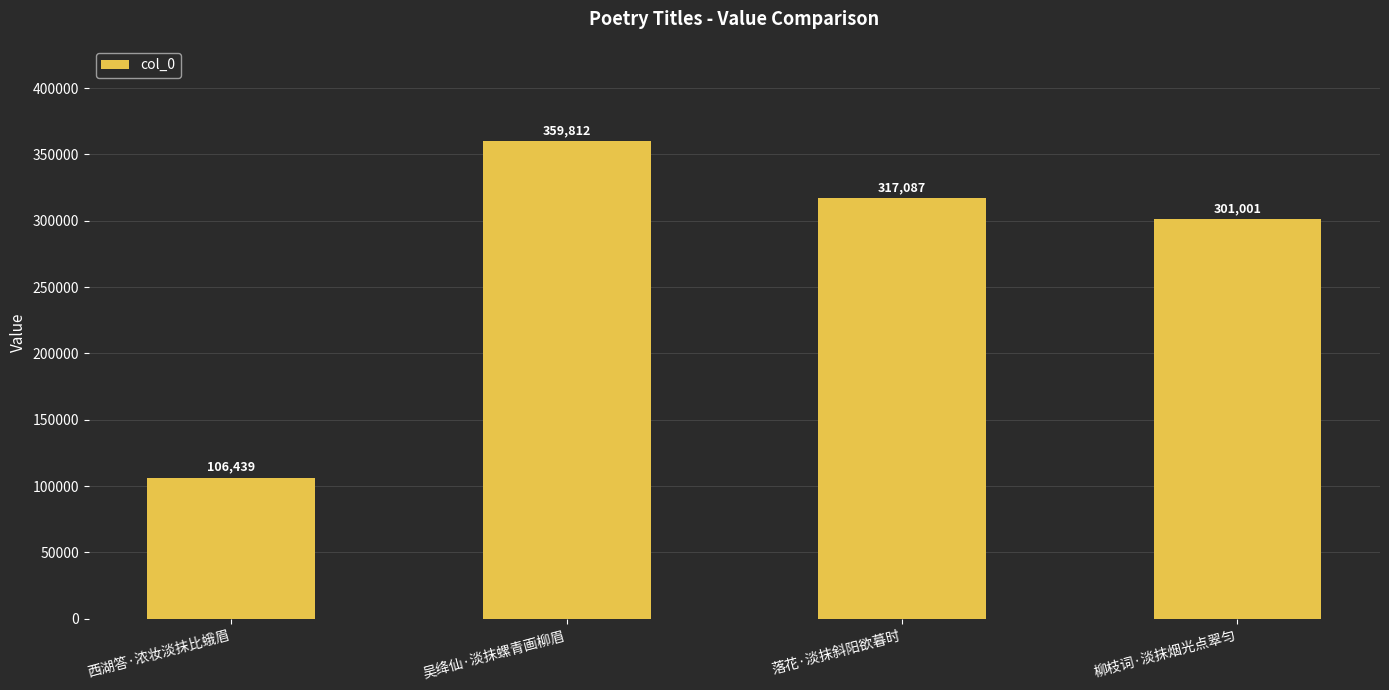

What is the maximum value shown in the chart?

359812